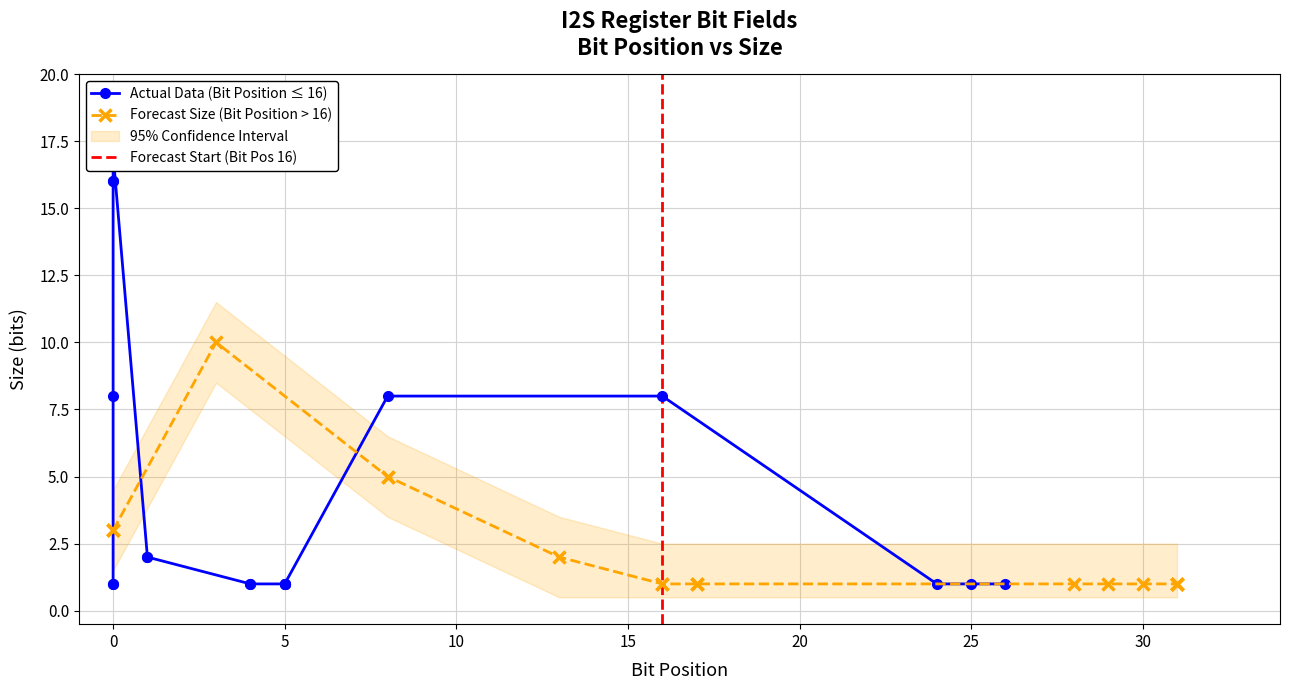

What is the lowest value of the Forecast Size series?

1